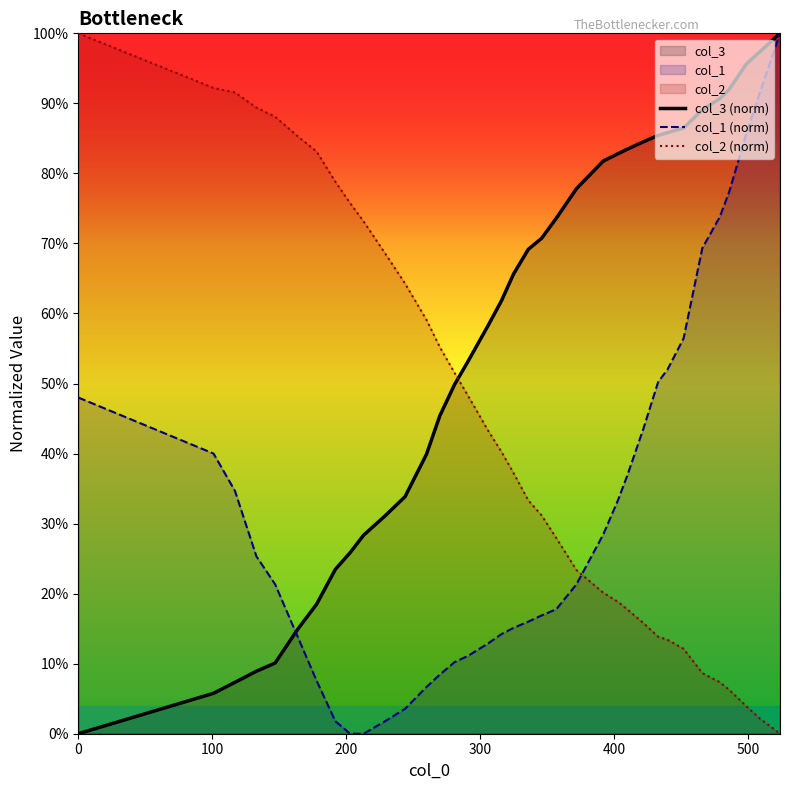

Does the chart display data point markers on the line(s)?

No